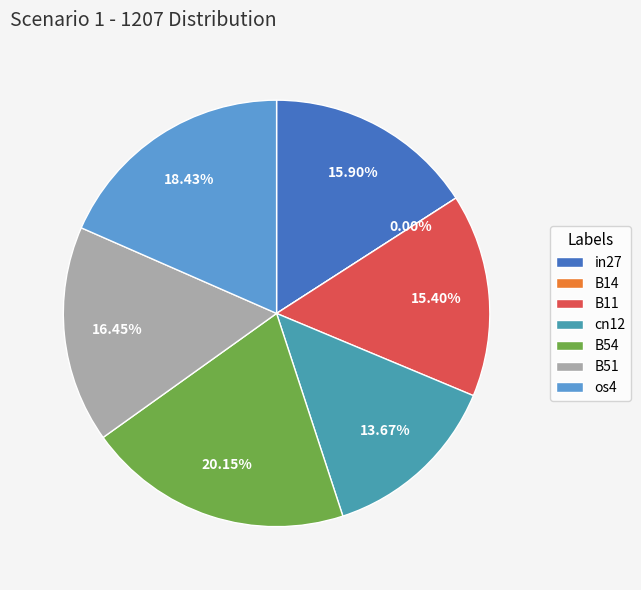

The os4 slice represents 18% of the pie. True or false?

True